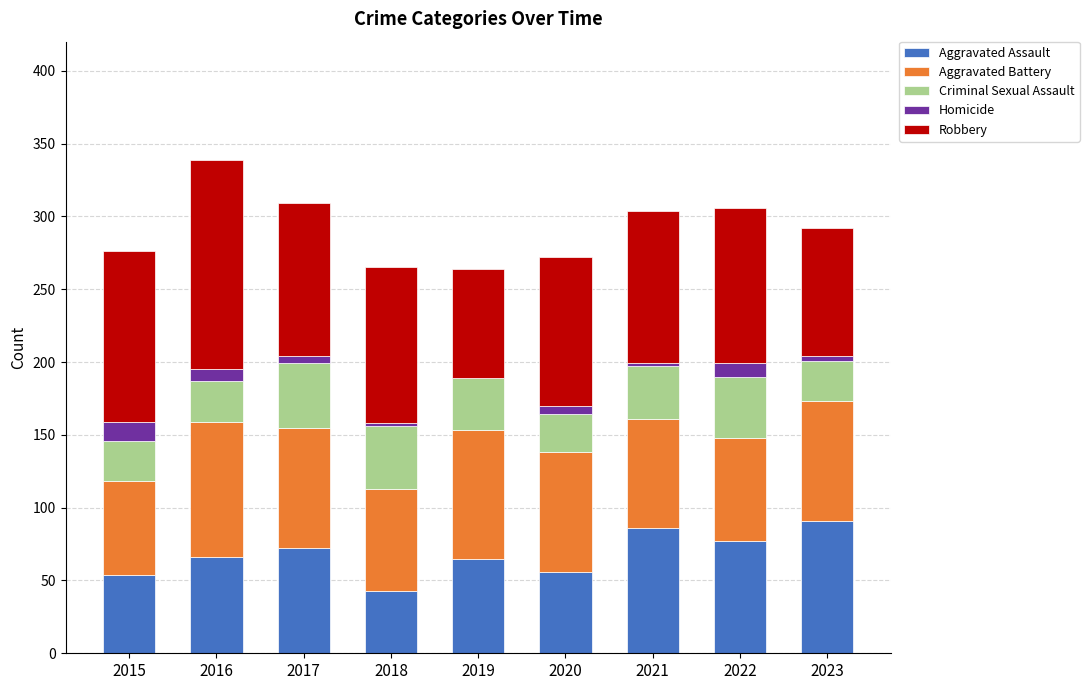

The Aggravated Assault series shows 19 at 2018. True or false?

False